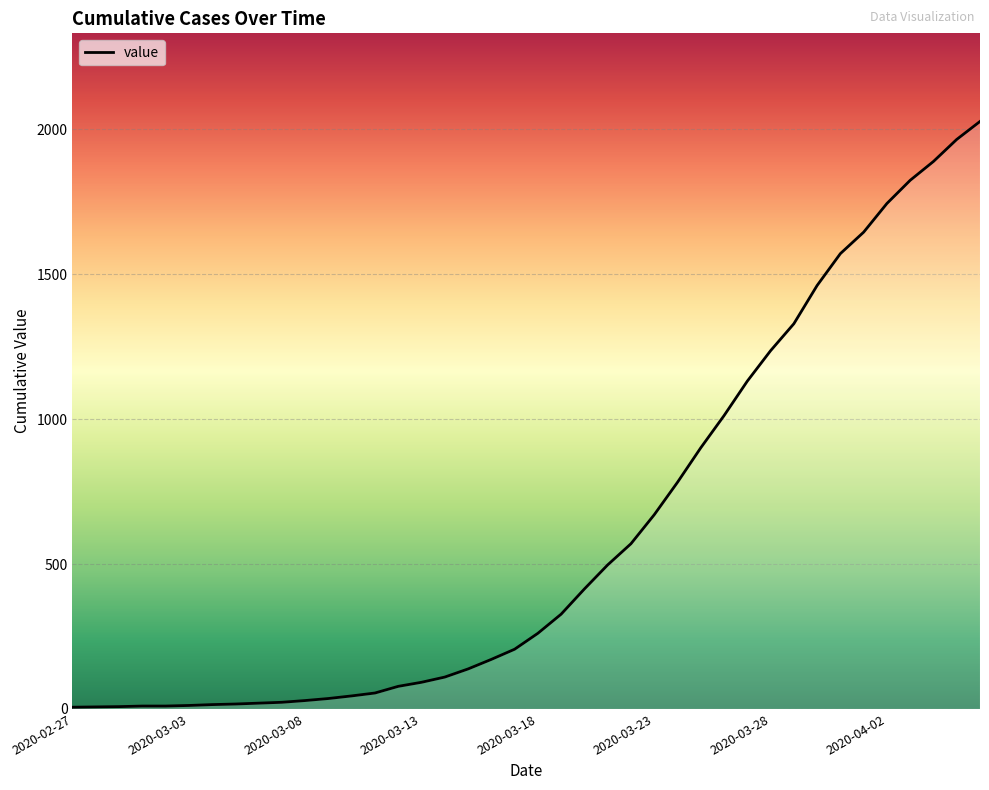

What is the sum of all values?

24344